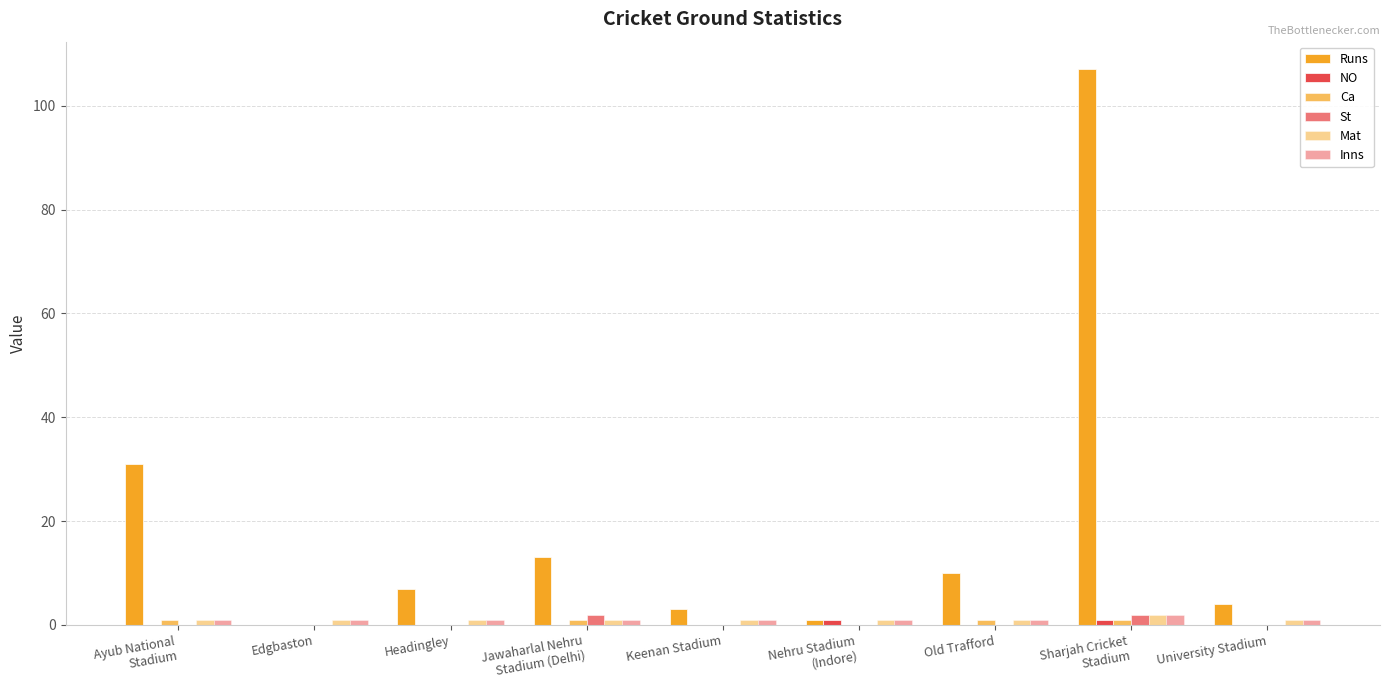

At which label is NO closest to 0?

Ayub National
Stadium